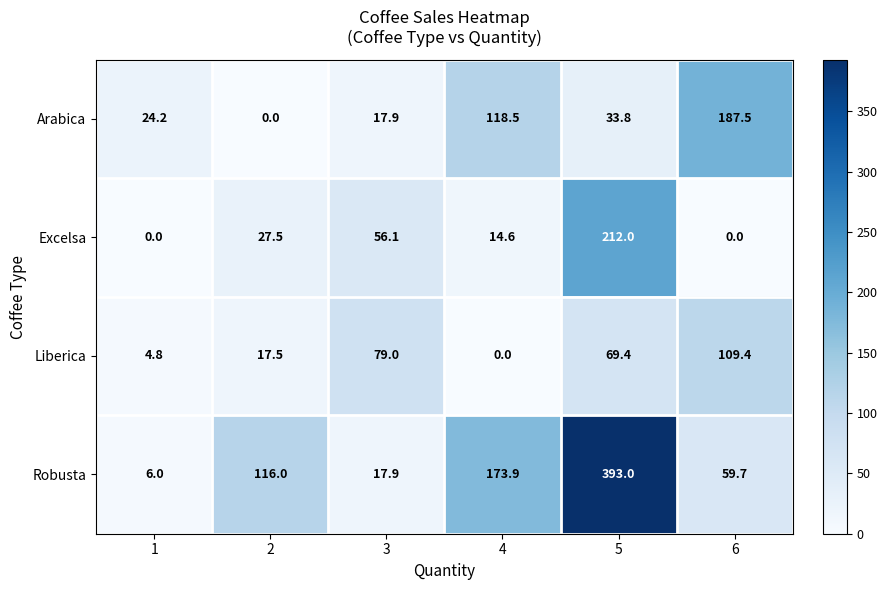

At which category is the sum across all series the highest?

5